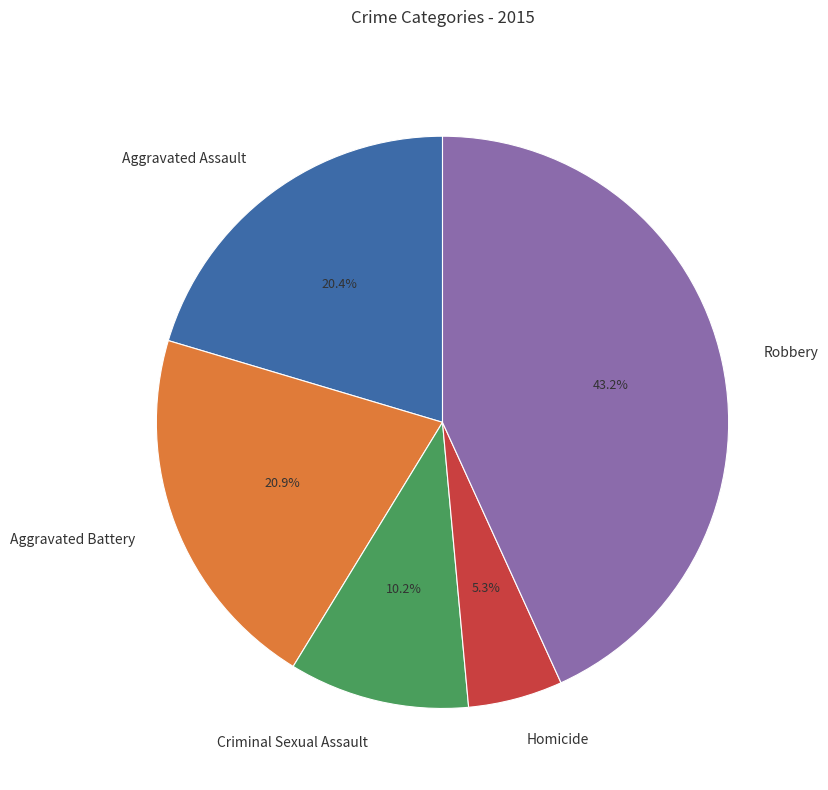

Is it true that Aggravated Assault is 10% of the pie?

False